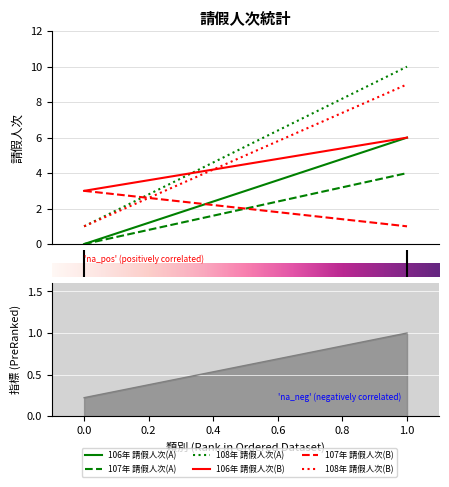

True or false: 108年 請假人次(B) has a value of 4 at 1.

False